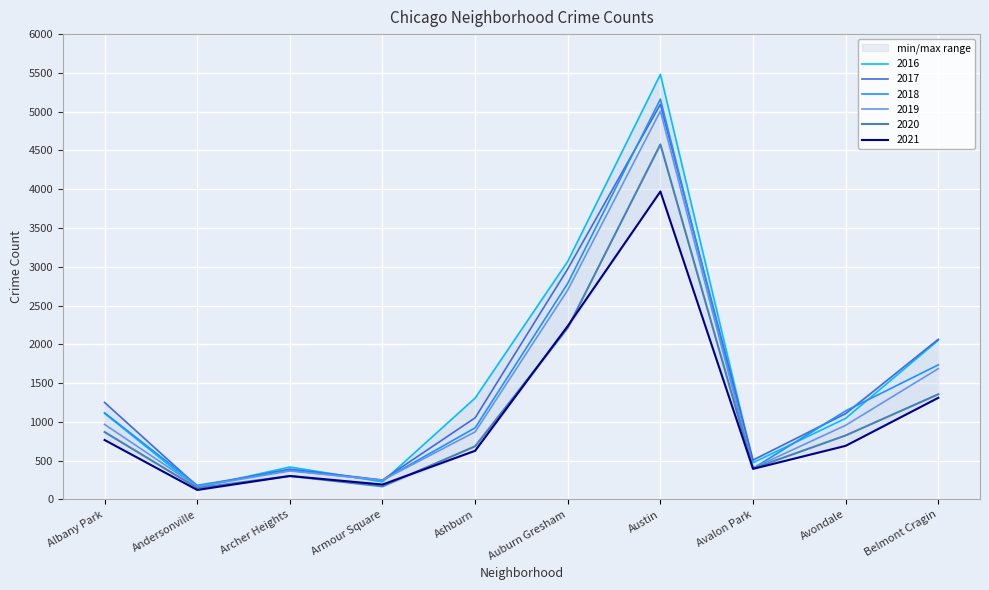

Is it true that 2021 equals 1225 at Albany Park?

False